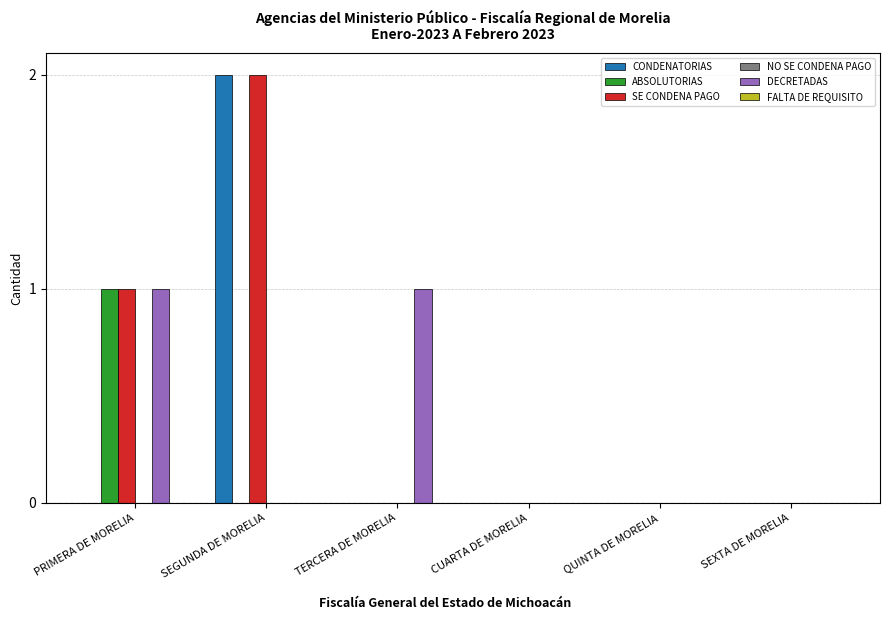

What is the sum of all DECRETADAS values?

2